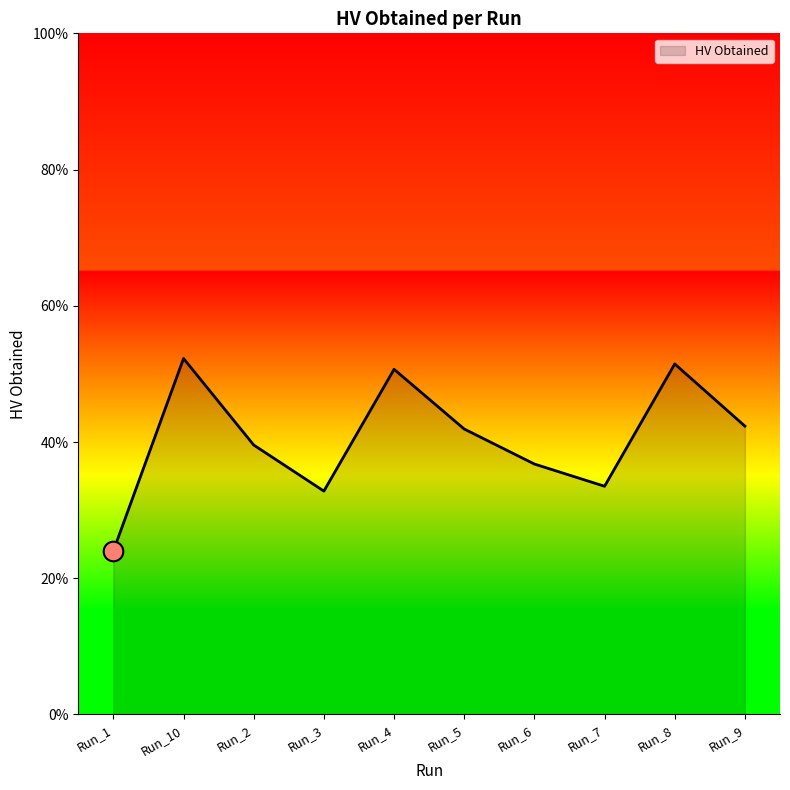

What is the change in value from Run_1 to Run_8?

+0.3